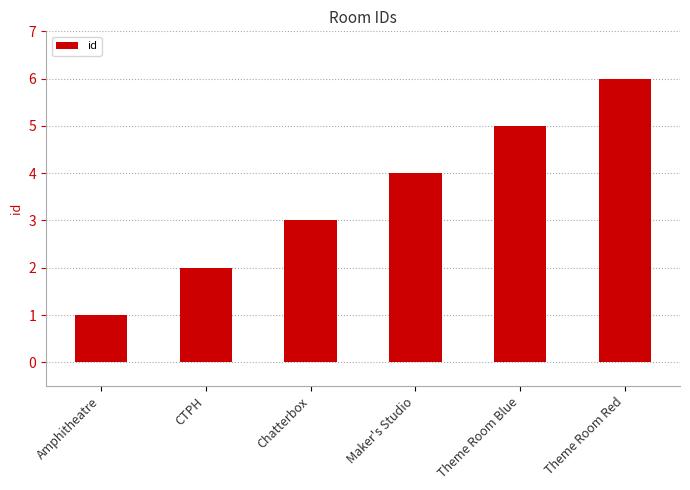

What is the difference between the values at Theme Room Red and CTPH?

4